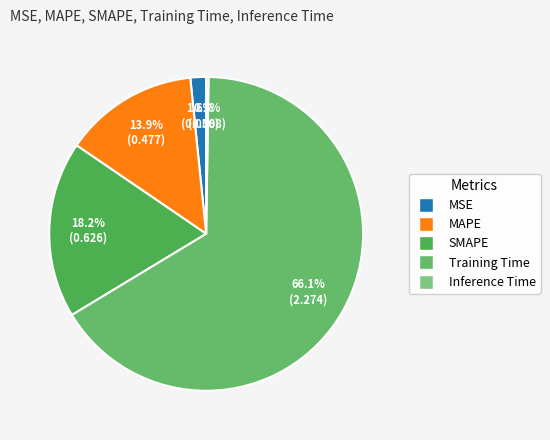

How many slices are in this pie chart?

5